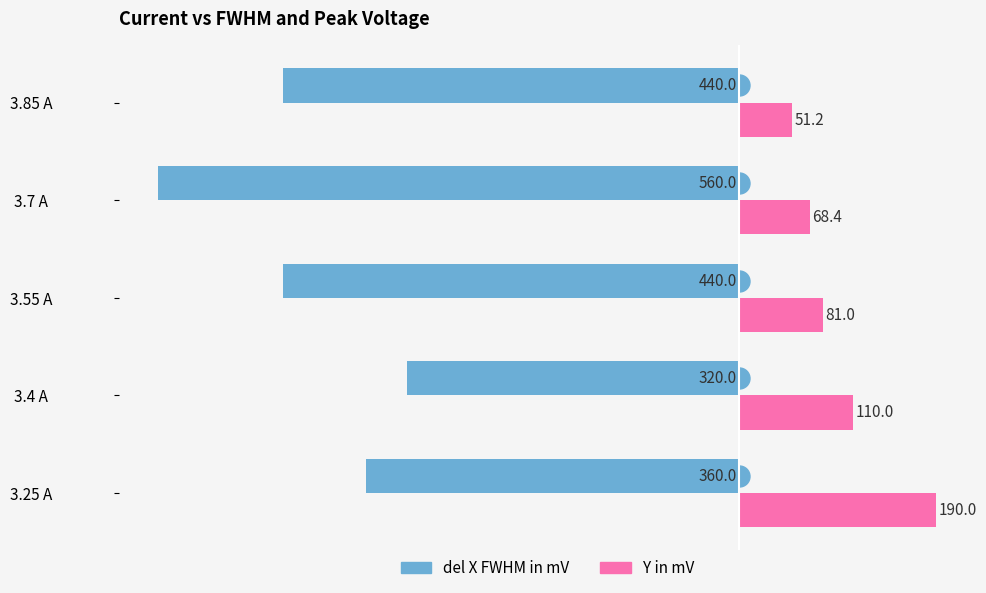

The value of Y in mV at 3.55 A is 32.7. True or false?

False